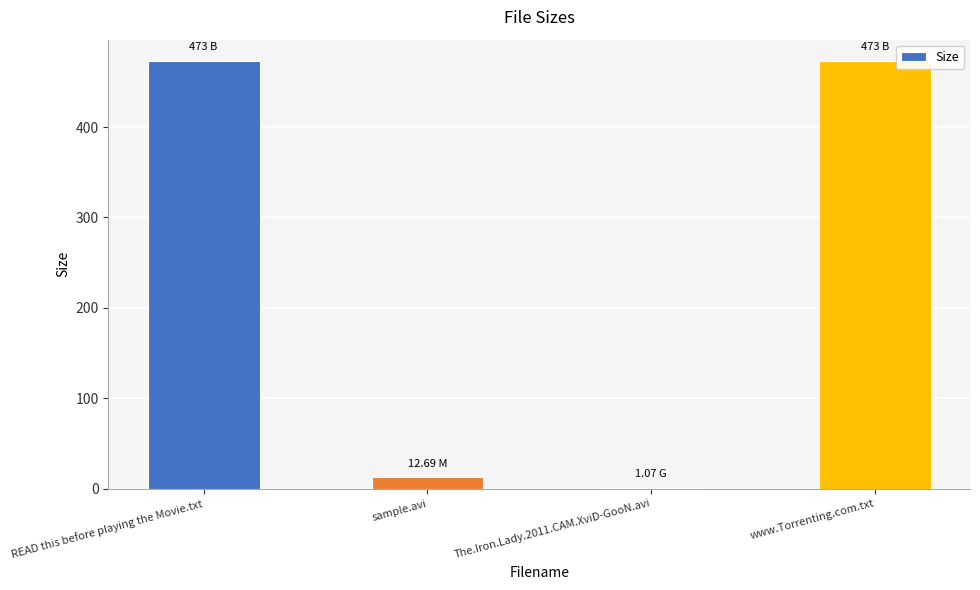

At which label is the value closest to 237?

sample.avi